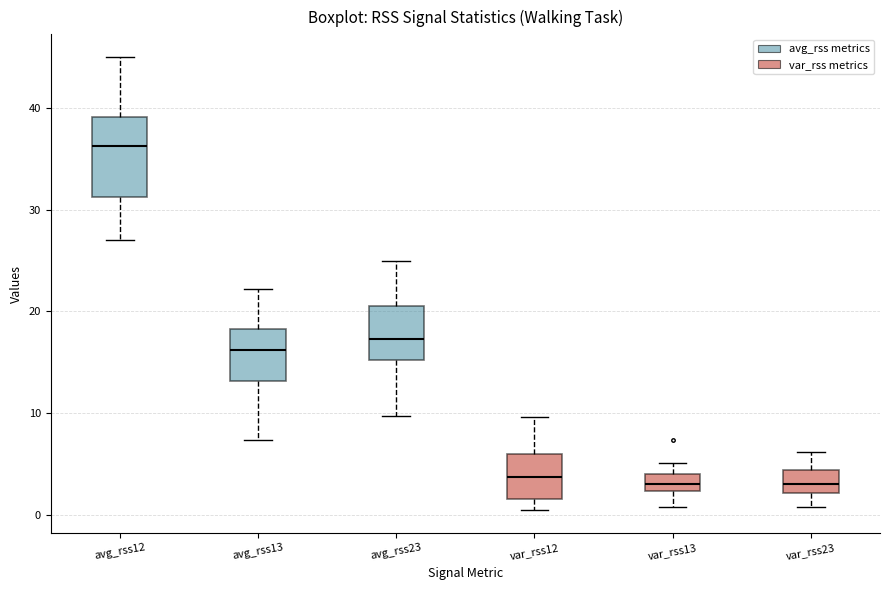

Which box's median line is the highest?

avg_rss12